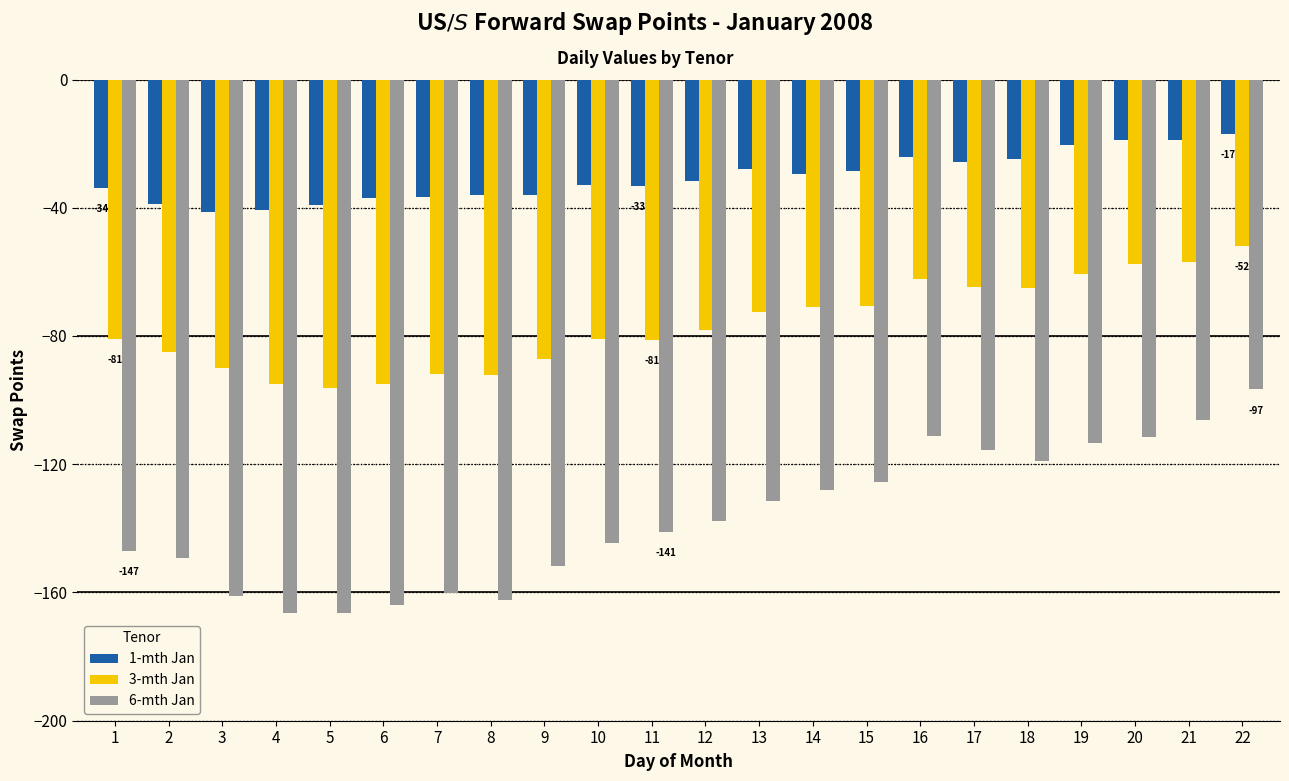

True or false: 3-mth Jan has a value of -131.3 at 4.

False